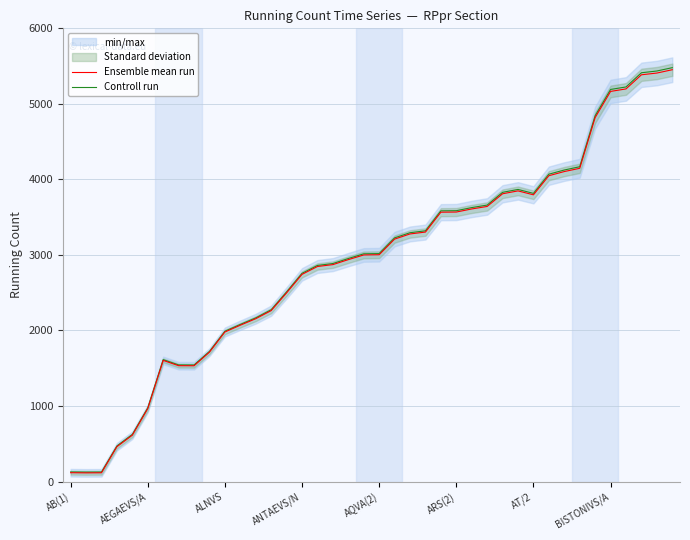

At how many categories does at least one series exceed 5210?

4